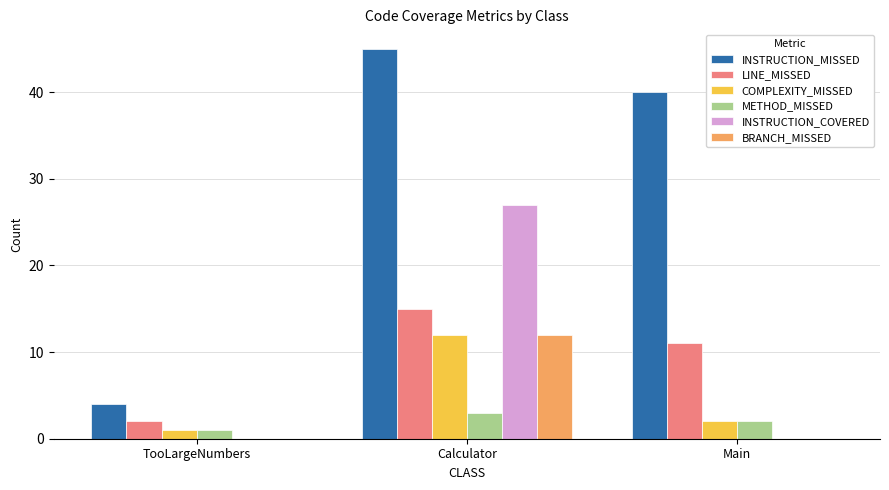

Which series changed the most between Calculator and Main?

INSTRUCTION_COVERED